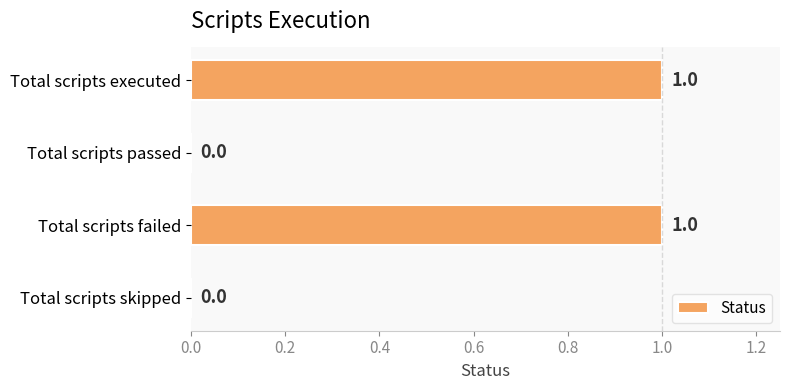

Is it true that the value at Total scripts skipped is 0?

True